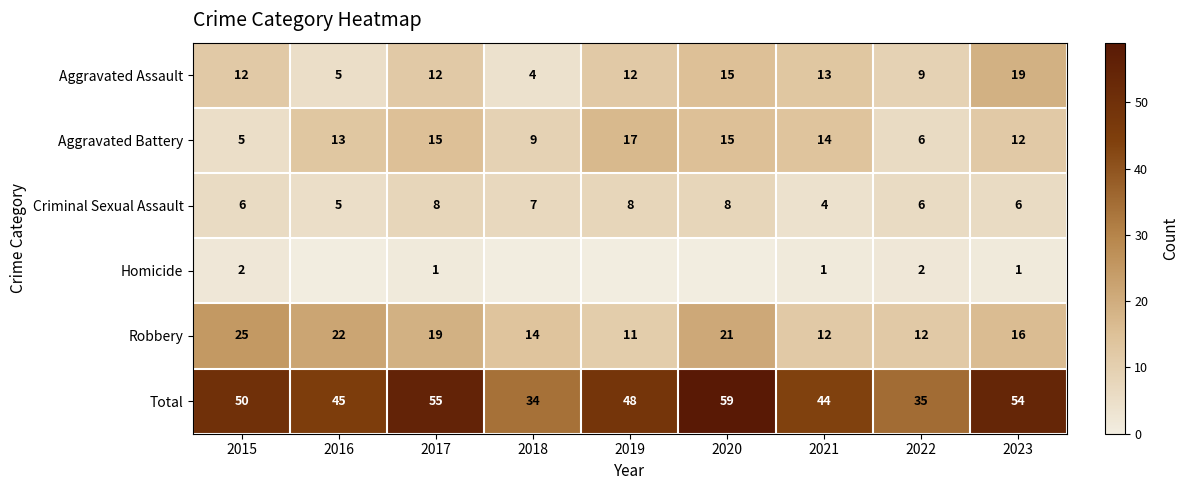

What is the spread (max minus min) of values at 2021?

43